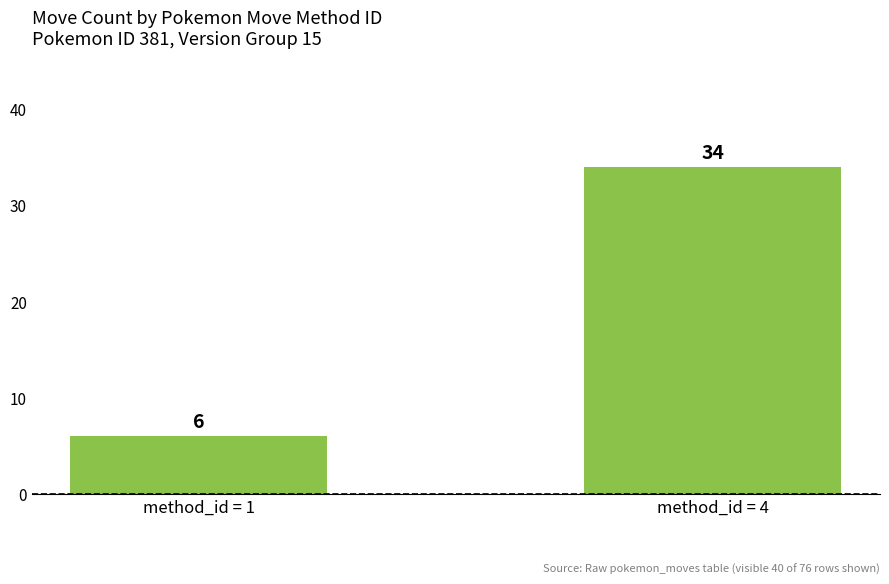

Reading right to left, extract all data points from this chart.

34	6